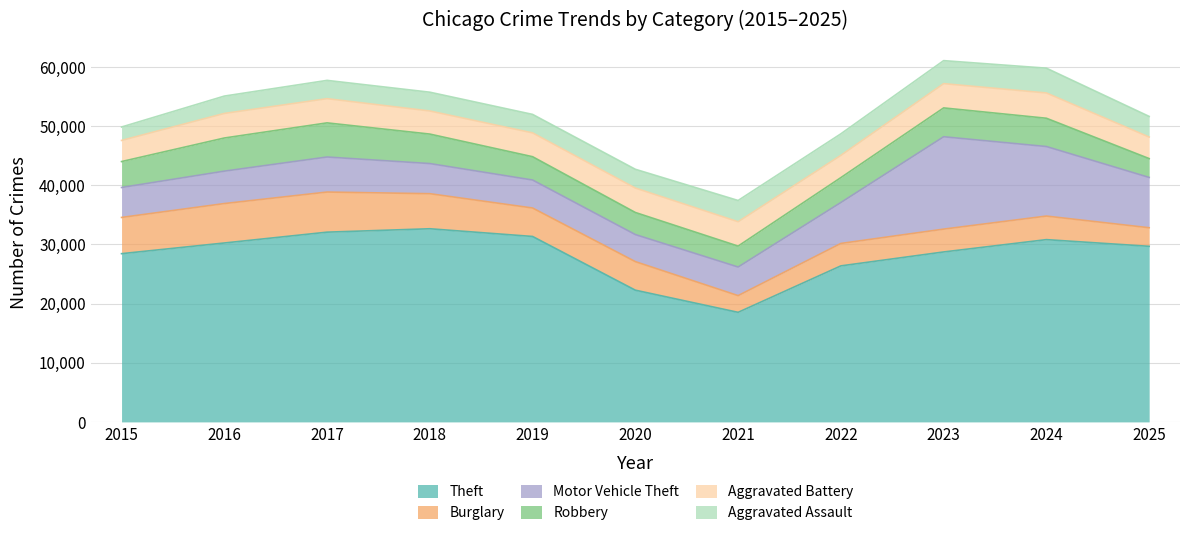

At which category does the chart reach its minimum across all series?

2015